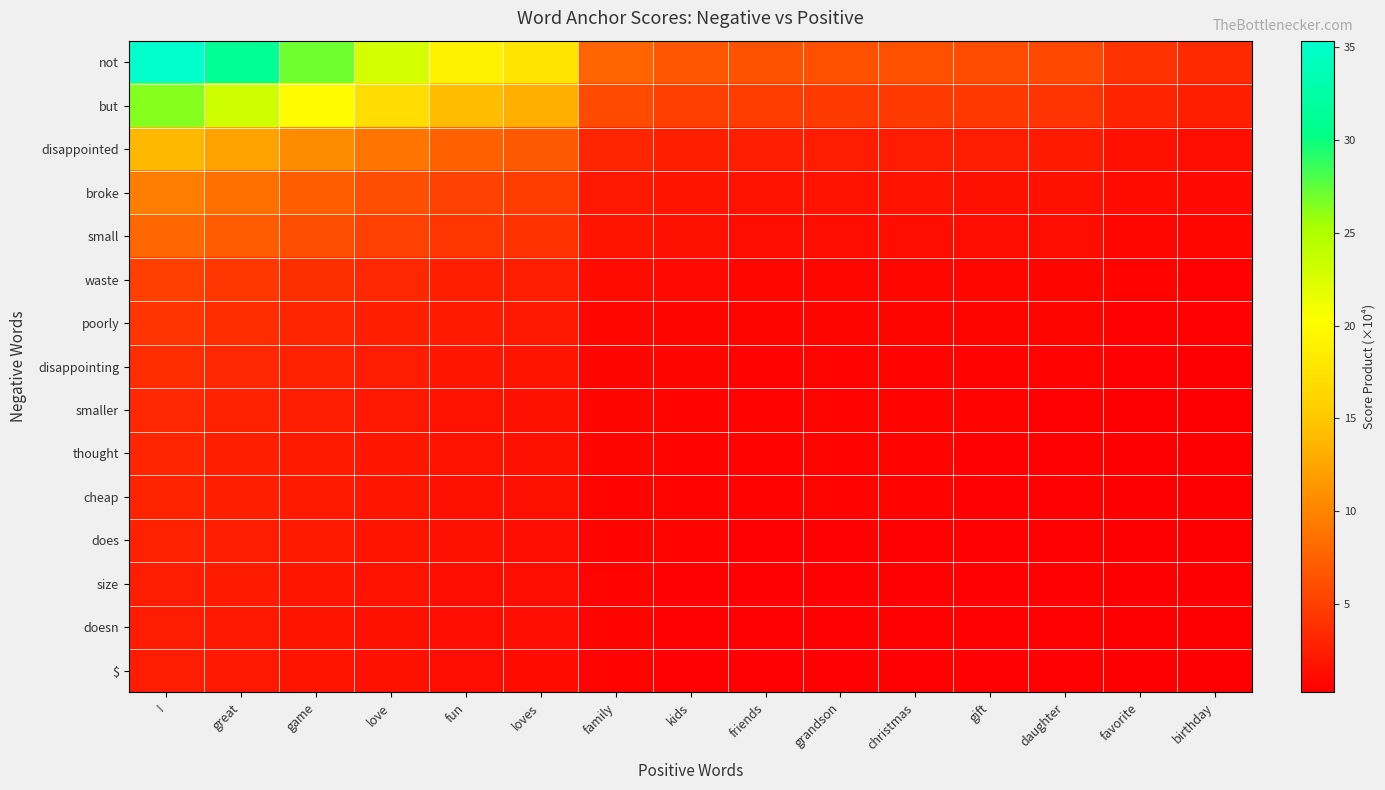

Which category has the lowest value across all series?

birthday